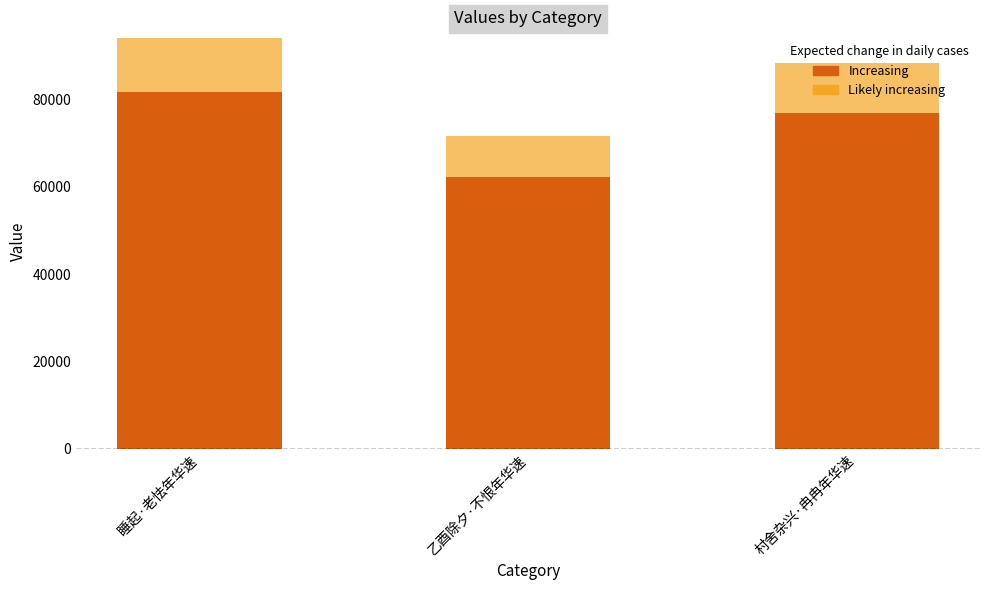

Rank the categories by value from lowest to highest.

乙酉除夕·不恨年华速, 村舍杂兴·冉冉年华速, 睡起·老怯年华速